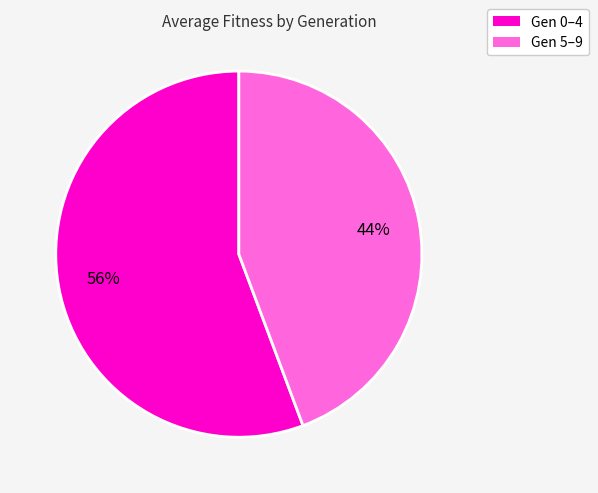

Count the number of slices in the pie.

2